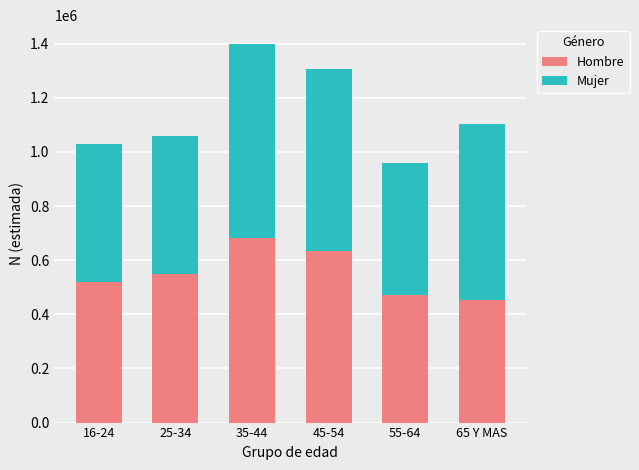

What is the maximum value for Hombre?

682614